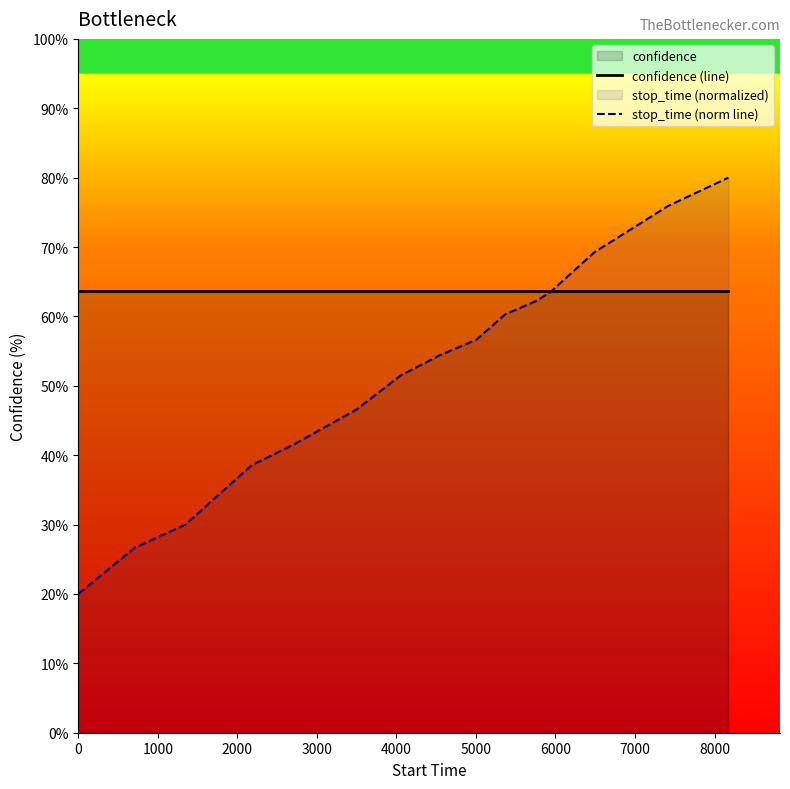

Which series has the largest total across all categories?

confidence (line)